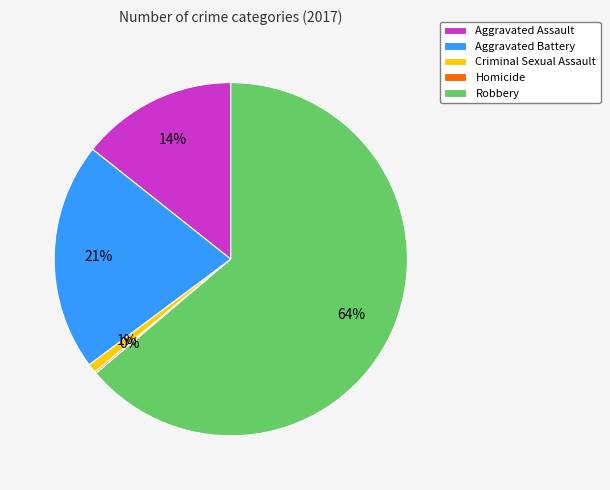

Is the sum of Aggravated Assault and Robbery greater than half?

Yes